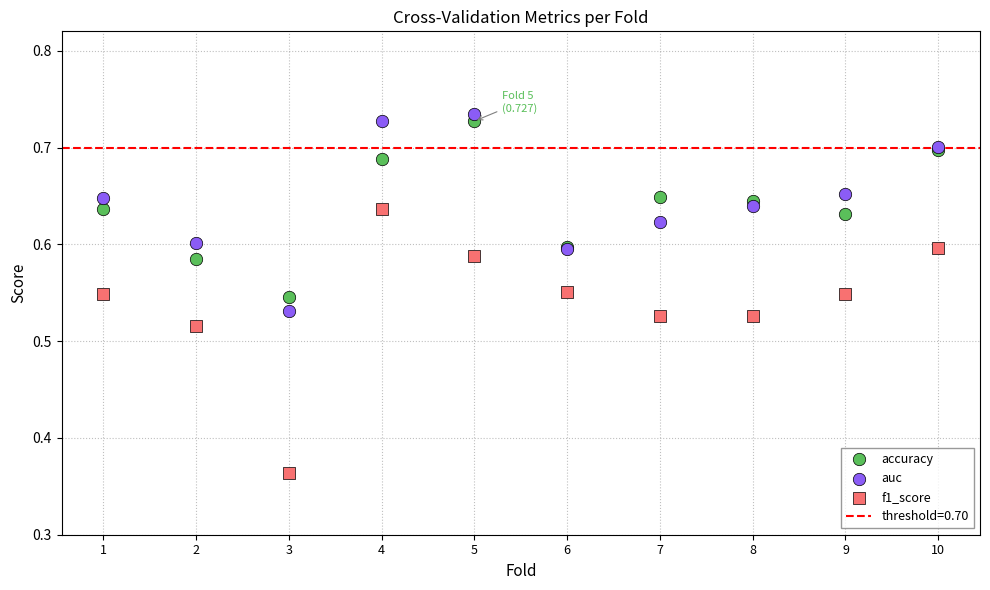

Which series contains the lowest Y value?

f1_score